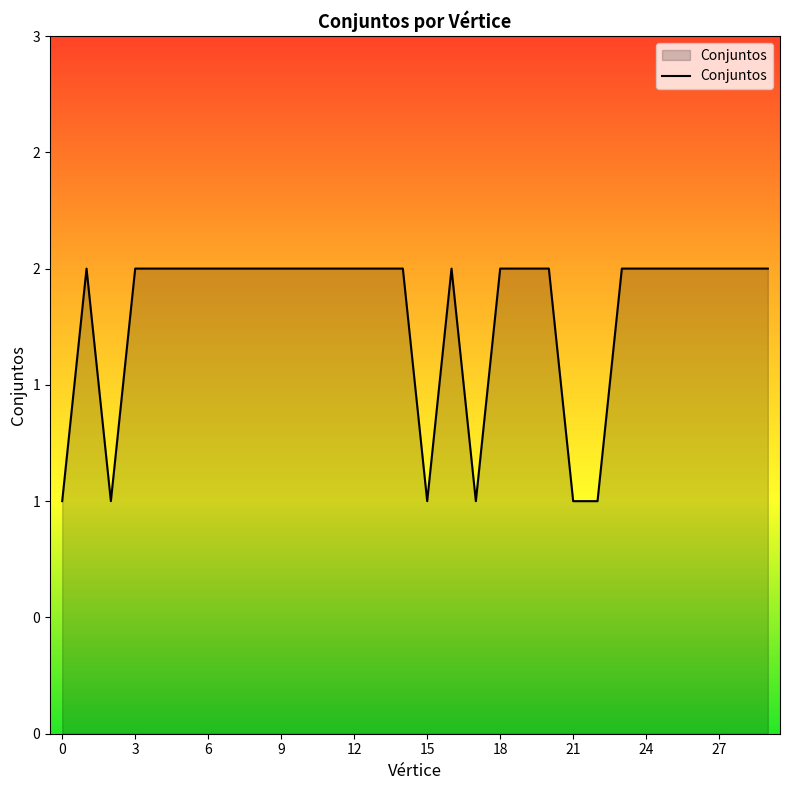

Does the chart have visible grid lines?

No